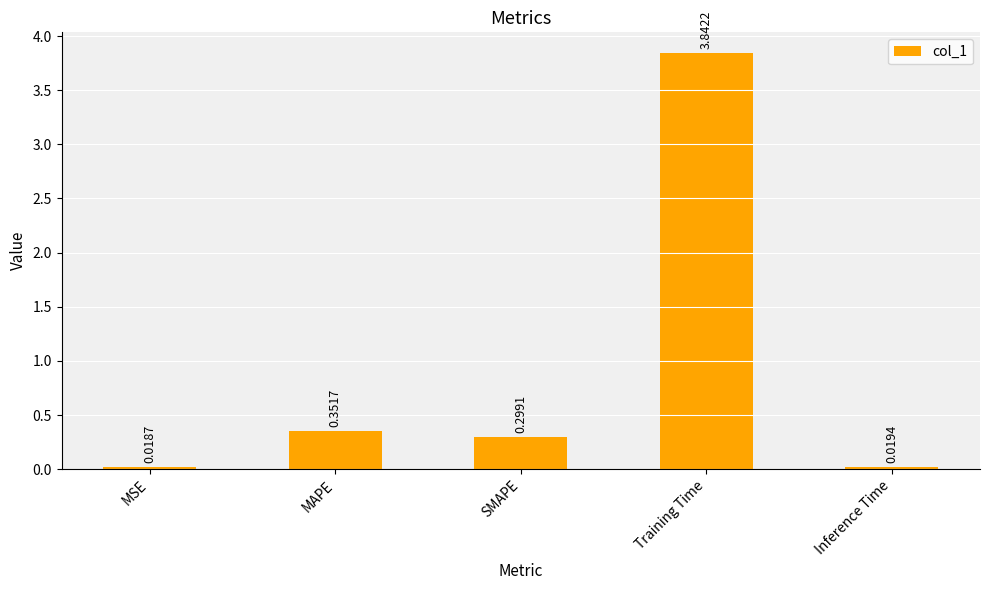

What is the average value?

0.9